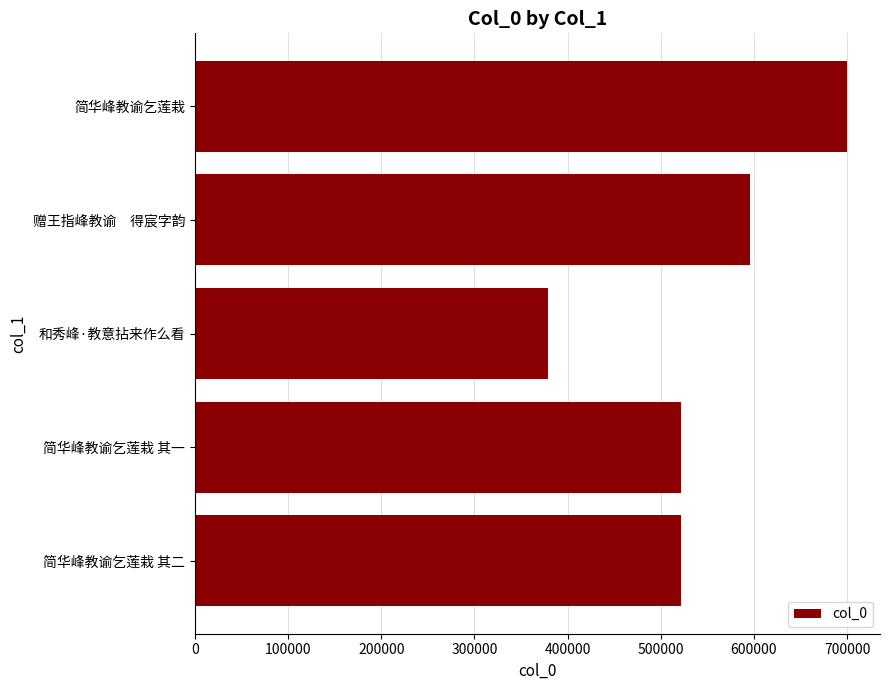

Are the bars grouped side by side (vs. stacked)?

No